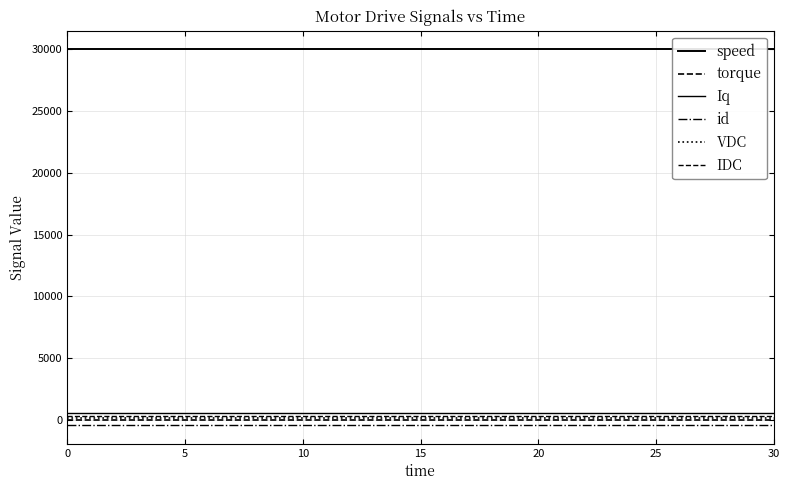

Read the IDC value at 17.

350